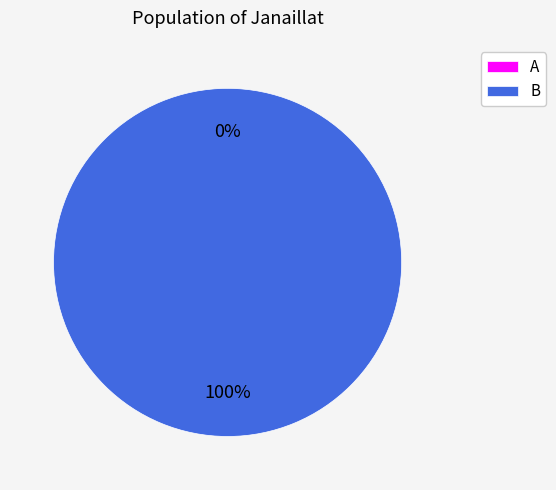

Combined, do B and A account for over 50%?

Yes